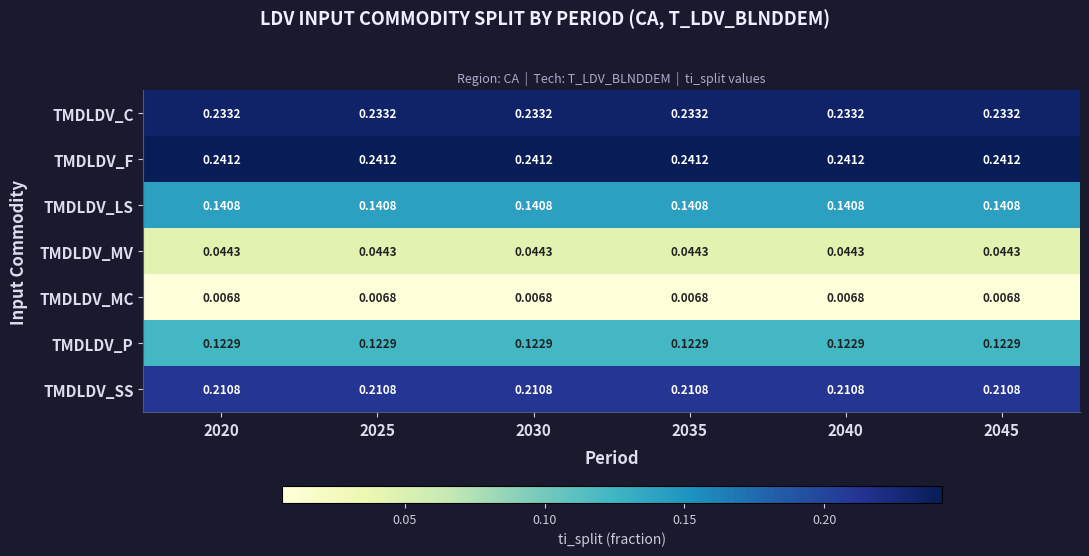

Rank the series at 2040 from lowest to highest value.

TMDLDV_MC, TMDLDV_MV, TMDLDV_P, TMDLDV_LS, TMDLDV_SS, TMDLDV_C, TMDLDV_F